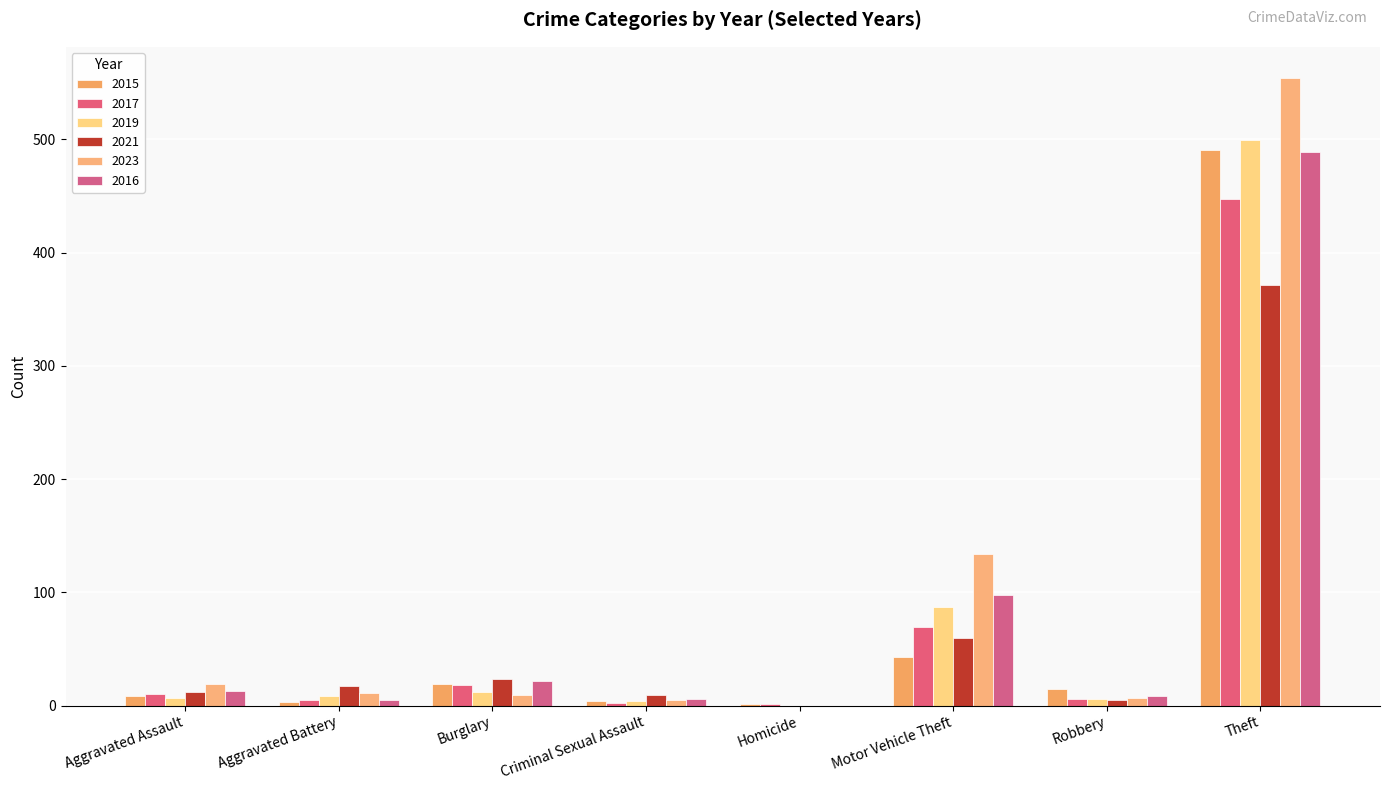

Which series has the largest total across all categories?

2023